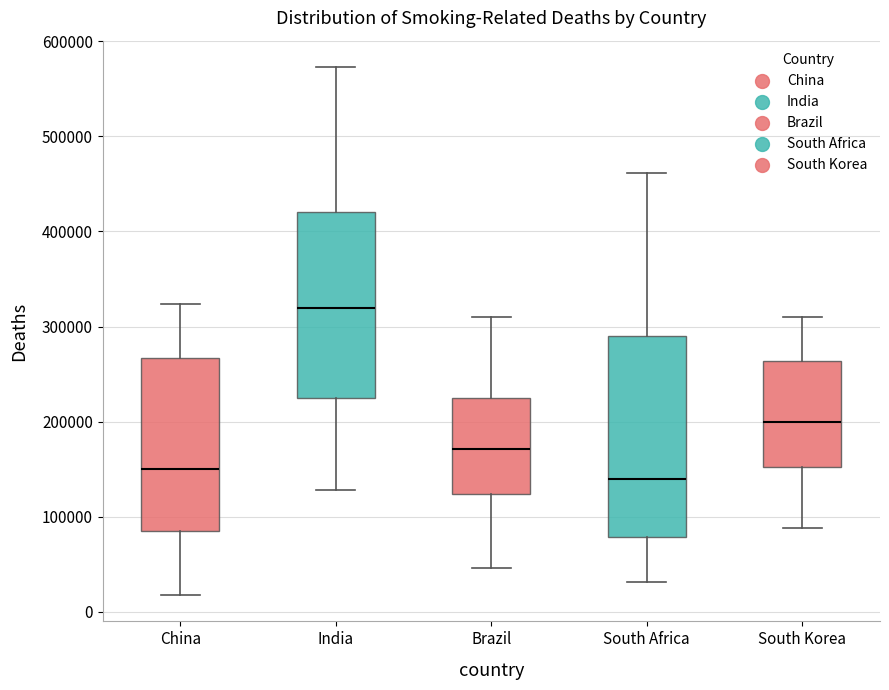

Reading left to right, transcribe this box plot: for each box, give where its median line is, the range the box spans, and where its two whiskers end, as read against the y-axis. The values are not printed on the chart, so give them approximately, as read against the axis.

China: median 150000, box 90000 to 270000, whiskers 20000 to 320000
India: median 320000, box 230000 to 420000, whiskers 130000 to 570000
Brazil: median 170000, box 120000 to 230000, whiskers 50000 to 310000
South Africa: median 140000, box 80000 to 290000, whiskers 30000 to 460000
South Korea: median 200000, box 150000 to 260000, whiskers 90000 to 310000